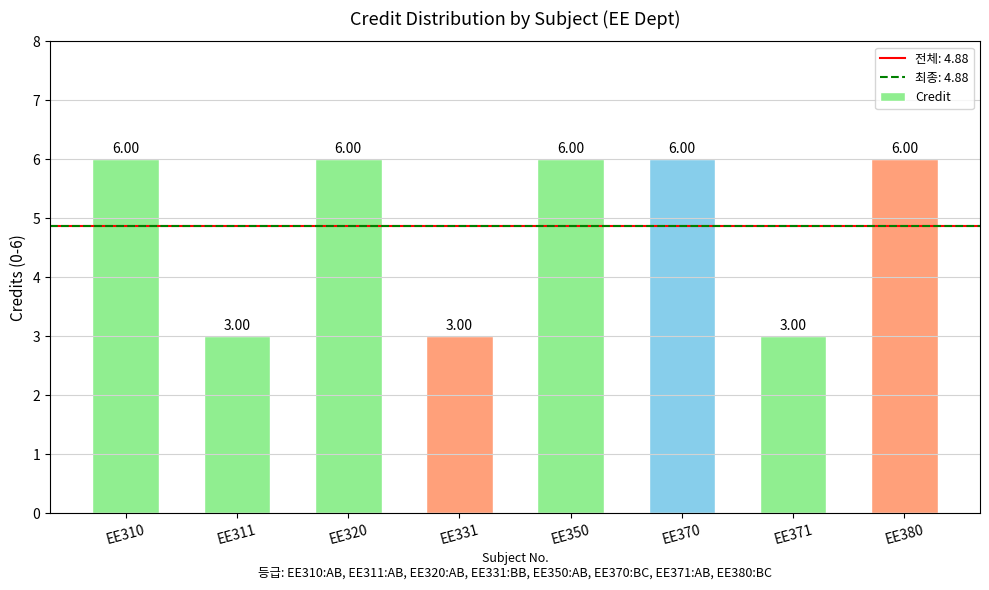

What is the greatest value displayed?

6